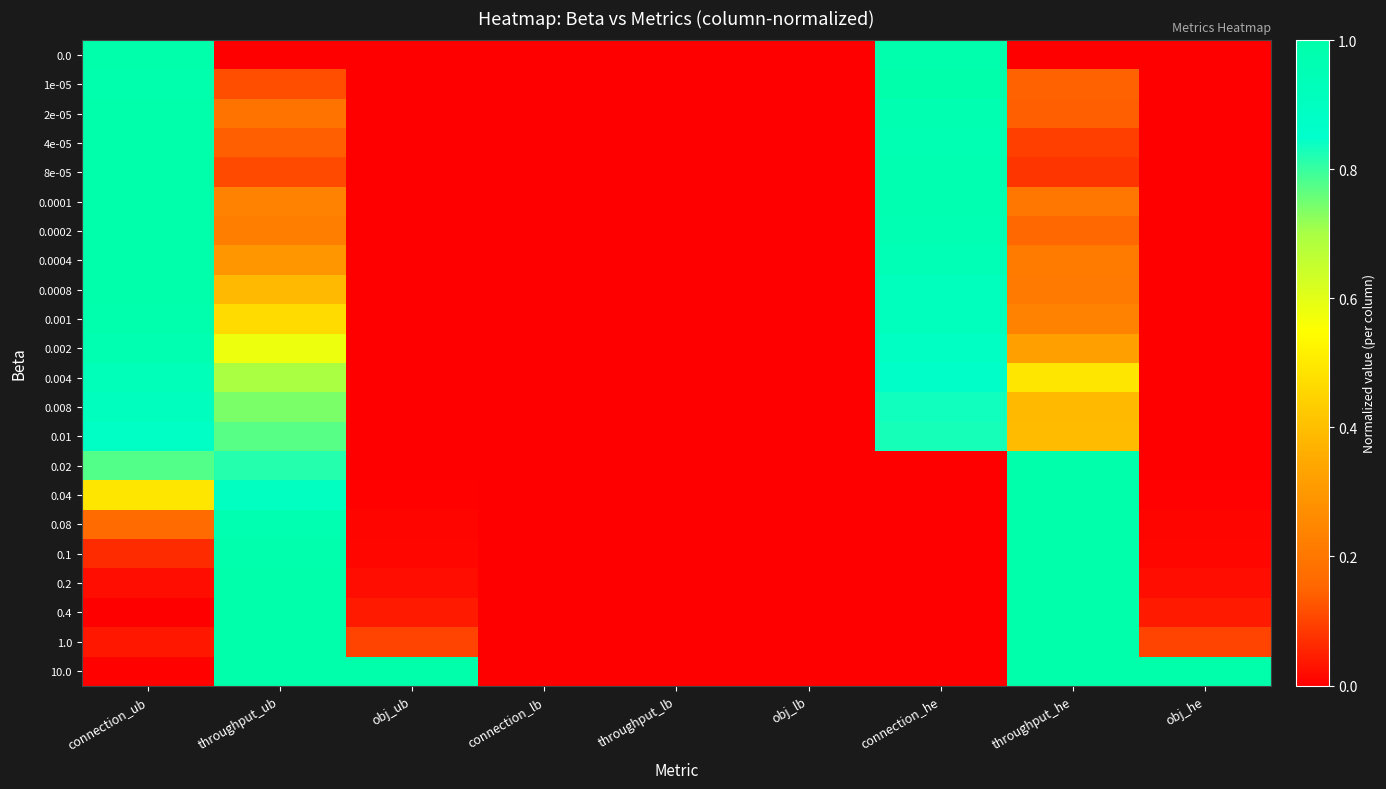

Reading left to right, extract all data points from this chart.

0.0: connection_ub=1.0	throughput_ub=0.0	obj_ub=0.0	connection_lb=0.0	throughput_lb=0.0	obj_lb=0.0	connection_he=1.0	throughput_he=0.0	obj_he=0.0
1e-05: connection_ub=1.0	throughput_ub=0.1	obj_ub=0.0	connection_lb=0.0	throughput_lb=0.0	obj_lb=0.0	connection_he=1.0	throughput_he=0.1	obj_he=0.0
2e-05: connection_ub=1.0	throughput_ub=0.2	obj_ub=0.0	connection_lb=0.0	throughput_lb=0.0	obj_lb=0.0	connection_he=1.0	throughput_he=0.1	obj_he=0.0
4e-05: connection_ub=1.0	throughput_ub=0.1	obj_ub=0.0	connection_lb=0.0	throughput_lb=0.0	obj_lb=0.0	connection_he=1.0	throughput_he=0.1	obj_he=0.0
8e-05: connection_ub=1.0	throughput_ub=0.1	obj_ub=0.0	connection_lb=0.0	throughput_lb=0.0	obj_lb=0.0	connection_he=1.0	throughput_he=0.1	obj_he=0.0
0.0001: connection_ub=1.0	throughput_ub=0.2	obj_ub=0.0	connection_lb=0.0	throughput_lb=0.0	obj_lb=0.0	connection_he=1.0	throughput_he=0.2	obj_he=0.0
0.0002: connection_ub=1.0	throughput_ub=0.2	obj_ub=0.0	connection_lb=0.0	throughput_lb=0.0	obj_lb=0.0	connection_he=1.0	throughput_he=0.2	obj_he=0.0
0.0004: connection_ub=1.0	throughput_ub=0.3	obj_ub=0.0	connection_lb=0.0	throughput_lb=0.0	obj_lb=0.0	connection_he=0.9	throughput_he=0.2	obj_he=0.0
0.0008: connection_ub=1.0	throughput_ub=0.4	obj_ub=0.0	connection_lb=0.0	throughput_lb=0.0	obj_lb=0.0	connection_he=0.9	throughput_he=0.2	obj_he=0.0
0.001: connection_ub=1.0	throughput_ub=0.5	obj_ub=0.0	connection_lb=0.0	throughput_lb=0.0	obj_lb=0.0	connection_he=0.9	throughput_he=0.2	obj_he=0.0
0.002: connection_ub=1.0	throughput_ub=0.6	obj_ub=0.0	connection_lb=0.0	throughput_lb=0.0	obj_lb=0.0	connection_he=0.9	throughput_he=0.3	obj_he=0.0
0.004: connection_ub=0.9	throughput_ub=0.7	obj_ub=0.0	connection_lb=0.0	throughput_lb=0.0	obj_lb=0.0	connection_he=0.9	throughput_he=0.5	obj_he=0.0
0.008: connection_ub=0.9	throughput_ub=0.7	obj_ub=0.0	connection_lb=0.0	throughput_lb=0.0	obj_lb=0.0	connection_he=0.8	throughput_he=0.4	obj_he=0.0
0.01: connection_ub=0.9	throughput_ub=0.8	obj_ub=0.0	connection_lb=0.0	throughput_lb=0.0	obj_lb=0.0	connection_he=0.8	throughput_he=0.4	obj_he=0.0
0.02: connection_ub=0.8	throughput_ub=0.8	obj_ub=0.0	connection_lb=0.0	throughput_lb=0.0	obj_lb=0.0	connection_he=0.0	throughput_he=1.0	obj_he=0.0
0.04: connection_ub=0.5	throughput_ub=0.9	obj_ub=0.0	connection_lb=0.0	throughput_lb=0.0	obj_lb=0.0	connection_he=0.0	throughput_he=1.0	obj_he=0.0
0.08: connection_ub=0.2	throughput_ub=1.0	obj_ub=0.0	connection_lb=0.0	throughput_lb=0.0	obj_lb=0.0	connection_he=0.0	throughput_he=1.0	obj_he=0.0
0.1: connection_ub=0.1	throughput_ub=1.0	obj_ub=0.0	connection_lb=0.0	throughput_lb=0.0	obj_lb=0.0	connection_he=0.0	throughput_he=1.0	obj_he=0.0
0.2: connection_ub=0.0	throughput_ub=1.0	obj_ub=0.0	connection_lb=0.0	throughput_lb=0.0	obj_lb=0.0	connection_he=0.0	throughput_he=1.0	obj_he=0.0
0.4: connection_ub=0.0	throughput_ub=1.0	obj_ub=0.0	connection_lb=0.0	throughput_lb=0.0	obj_lb=0.0	connection_he=0.0	throughput_he=1.0	obj_he=0.0
1.0: connection_ub=0.0	throughput_ub=1.0	obj_ub=0.1	connection_lb=0.0	throughput_lb=0.0	obj_lb=0.0	connection_he=0.0	throughput_he=1.0	obj_he=0.1
10.0: connection_ub=0.0	throughput_ub=1.0	obj_ub=1.0	connection_lb=0.0	throughput_lb=0.0	obj_lb=0.0	connection_he=0.0	throughput_he=1.0	obj_he=1.0